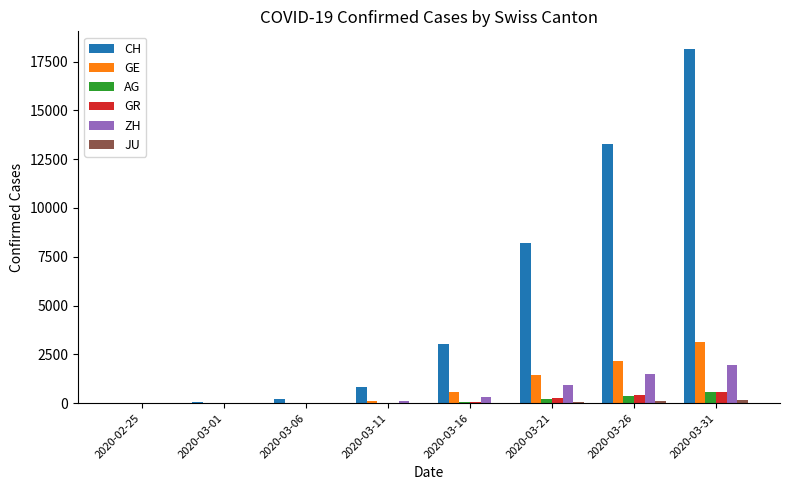

The value of GE at 2020-03-31 is 3109. True or false?

True